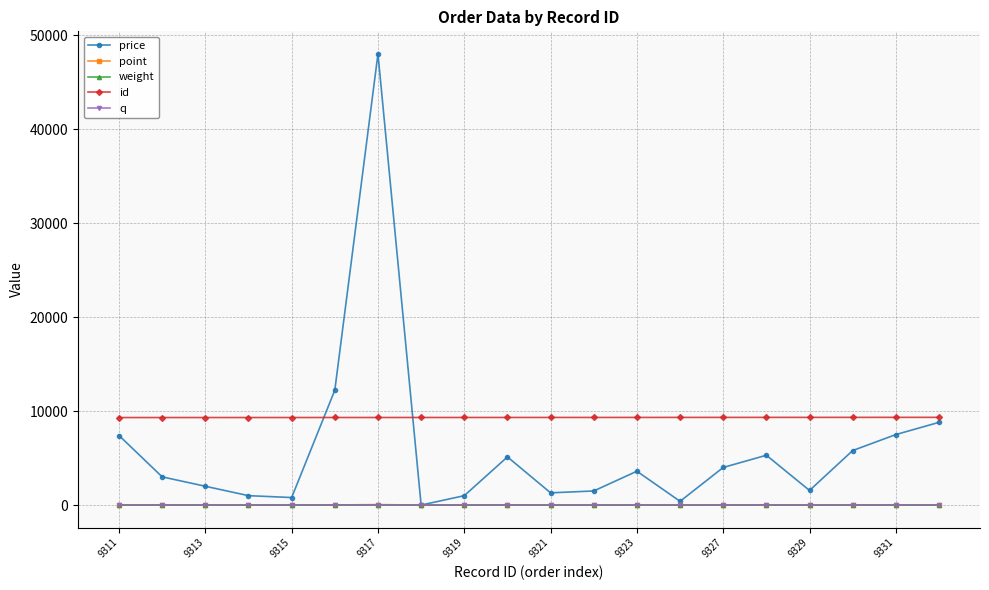

Which series has the widest spread of values?

price